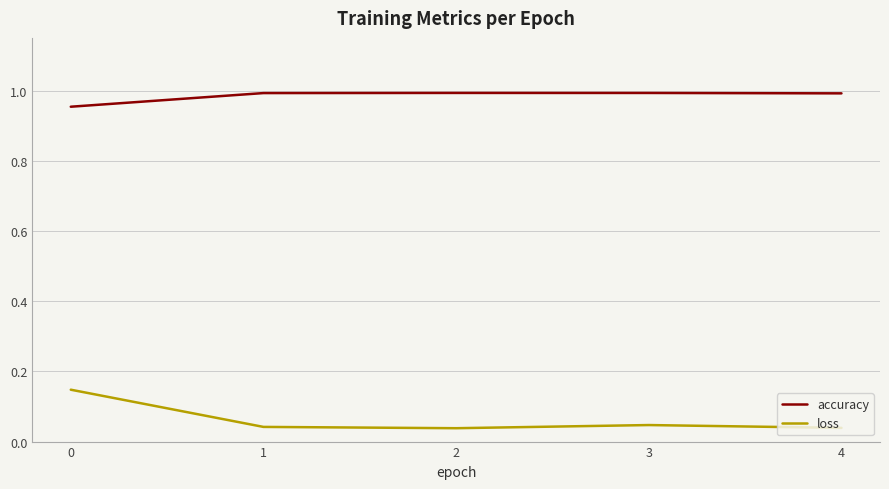

True or false: accuracy has a value of 0.2 at 4.

False